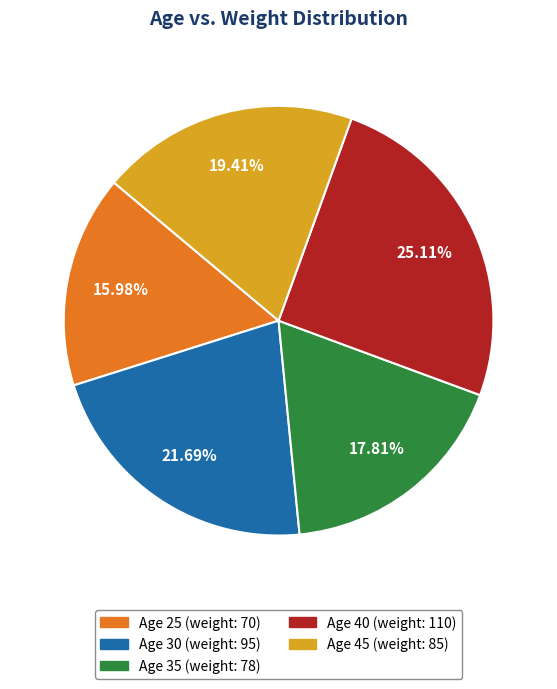

Is there a majority slice in this chart?

No